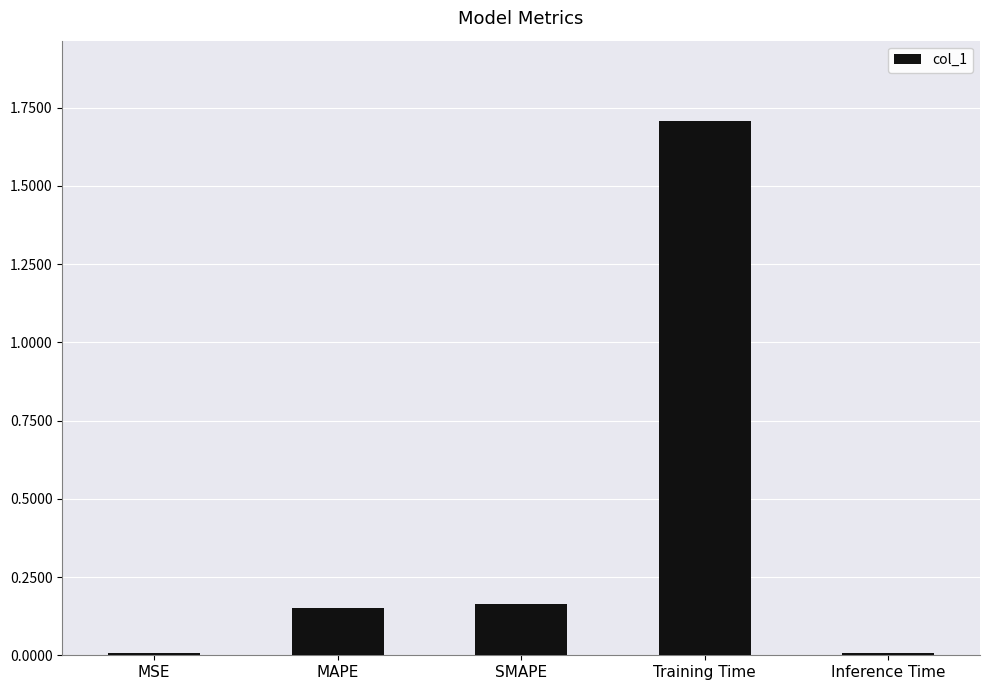

What position from the right is MAPE?

4